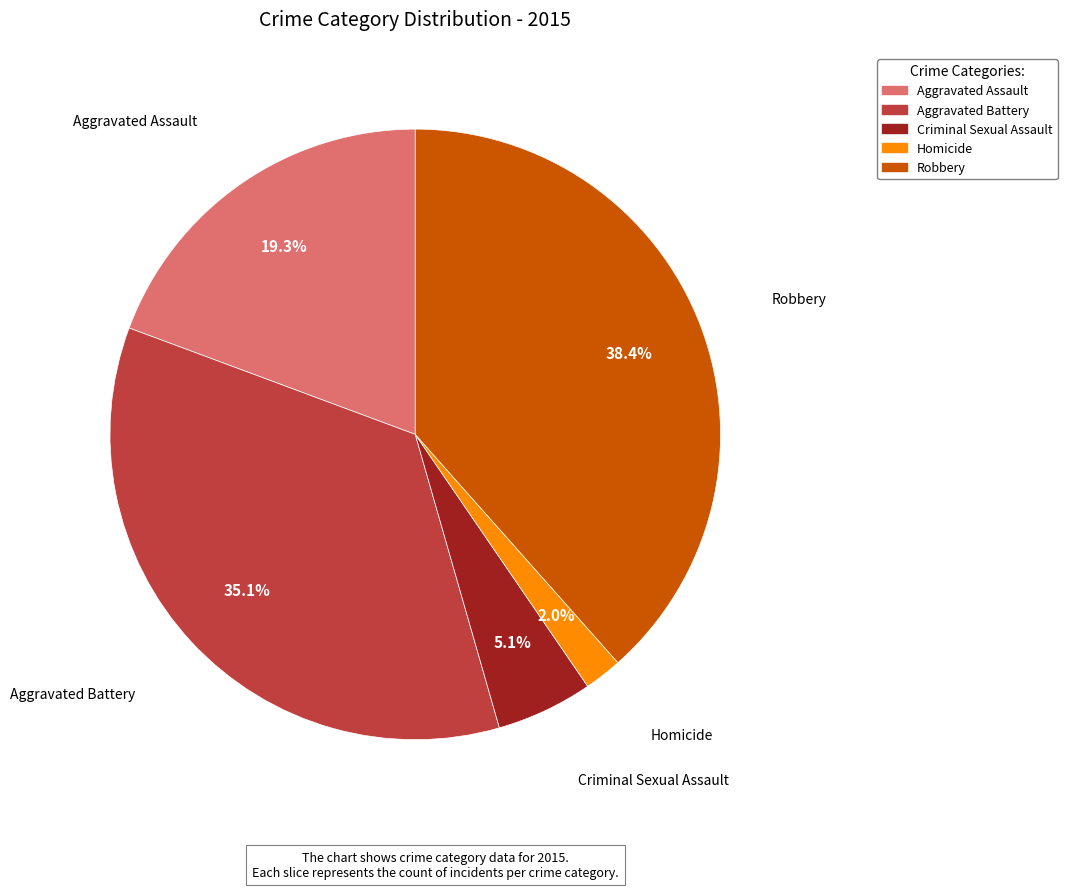

Approximately how many times larger is the value at Aggravated Battery compared to Criminal Sexual Assault?

6.9